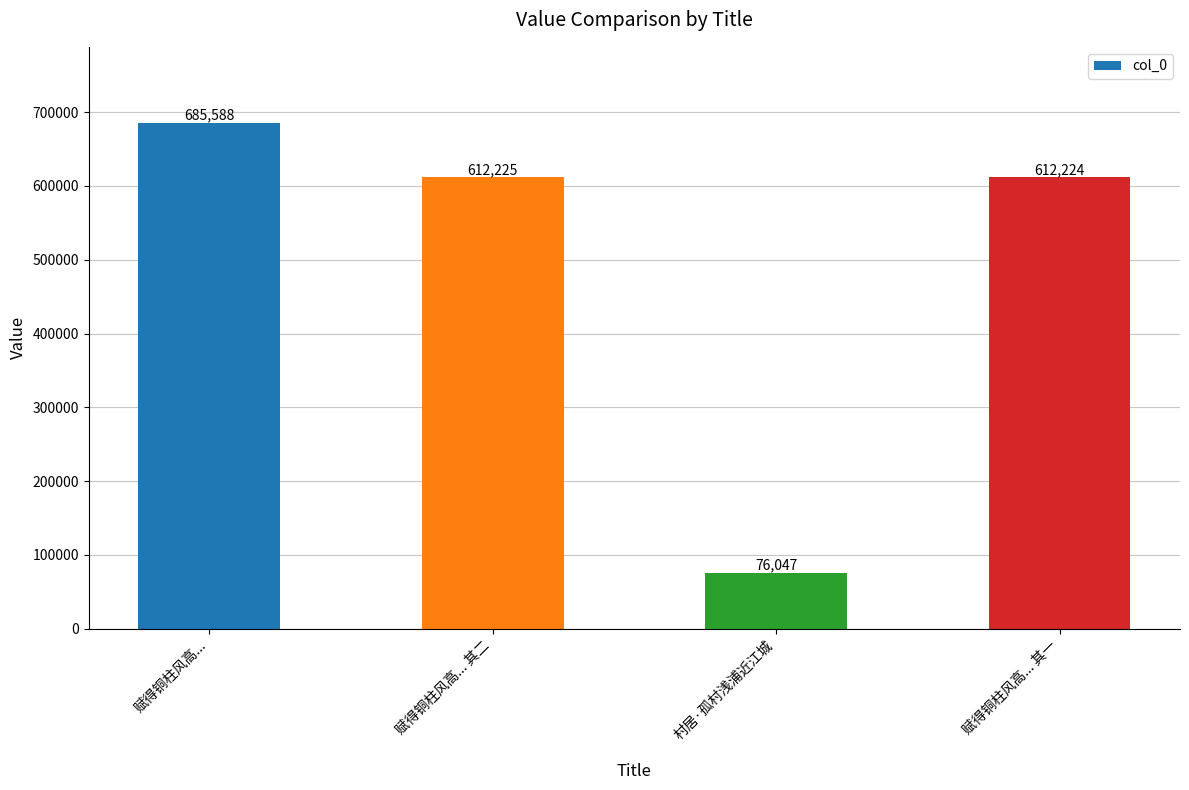

What is the value of the 1st bar from the left?

685588